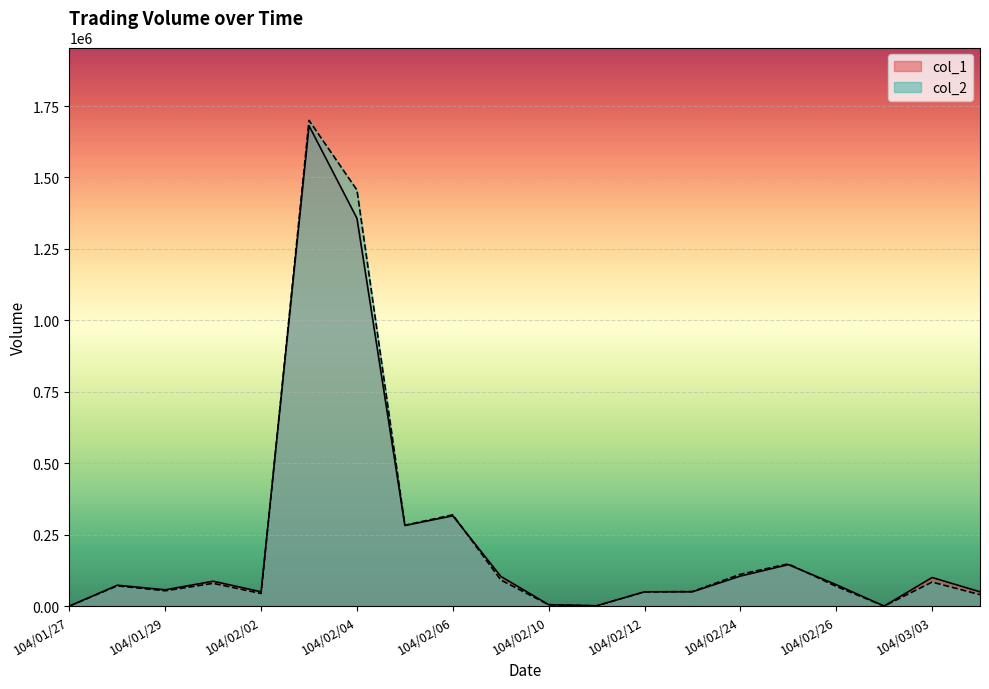

How many values in the col_2 series exceed 70830?

9